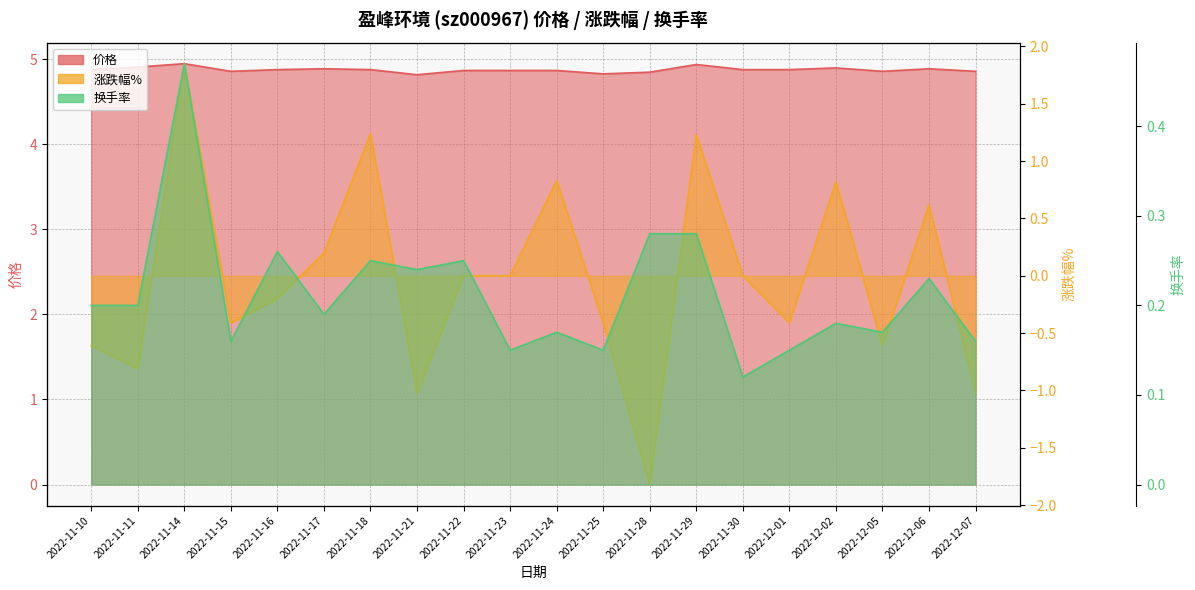

Rank the series at 2022-11-21 from lowest to highest value.

涨跌幅%, 换手率, 价格